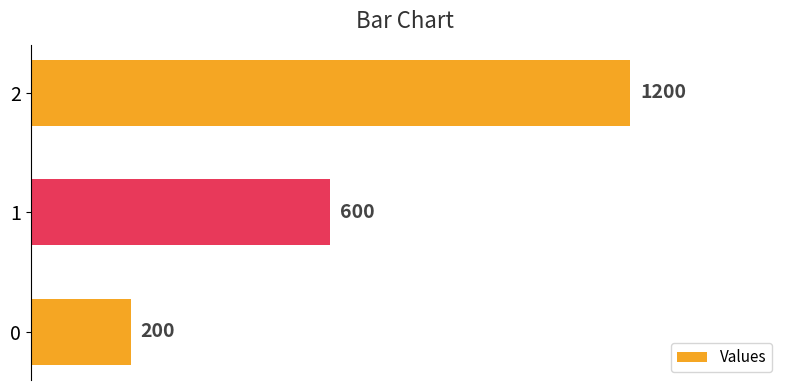

Reading bottom to top, extract all data points from this chart.

0=200	1=600	2=1200